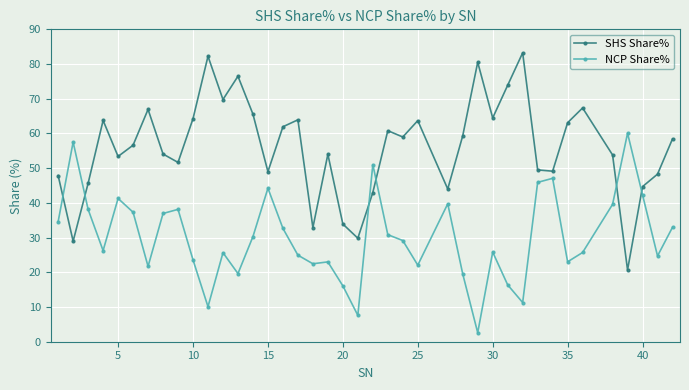

What is the minimum value for SHS Share%?

20.7